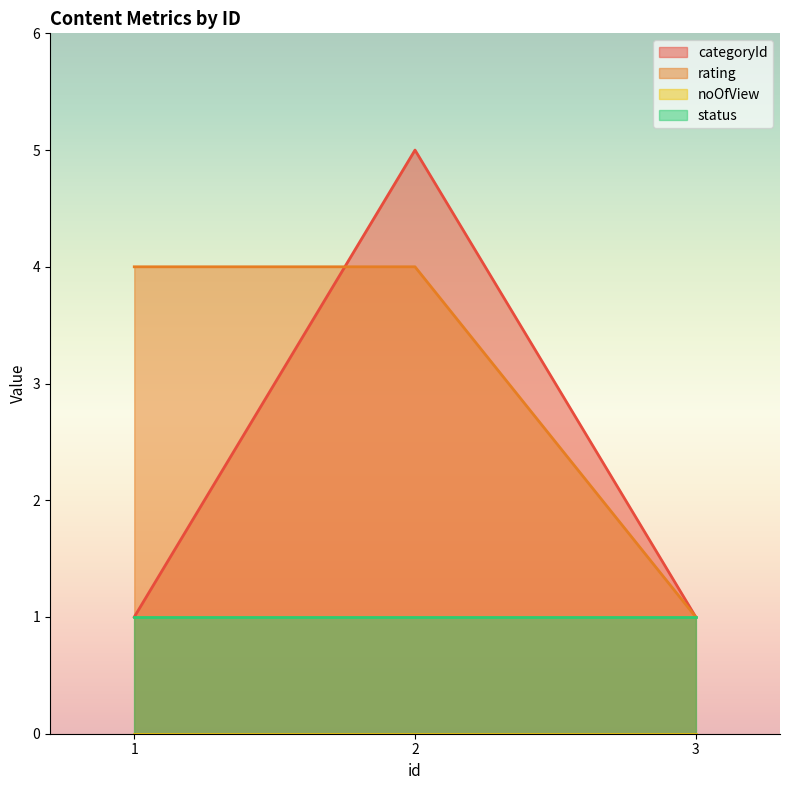

Which series has the largest total across all categories?

rating